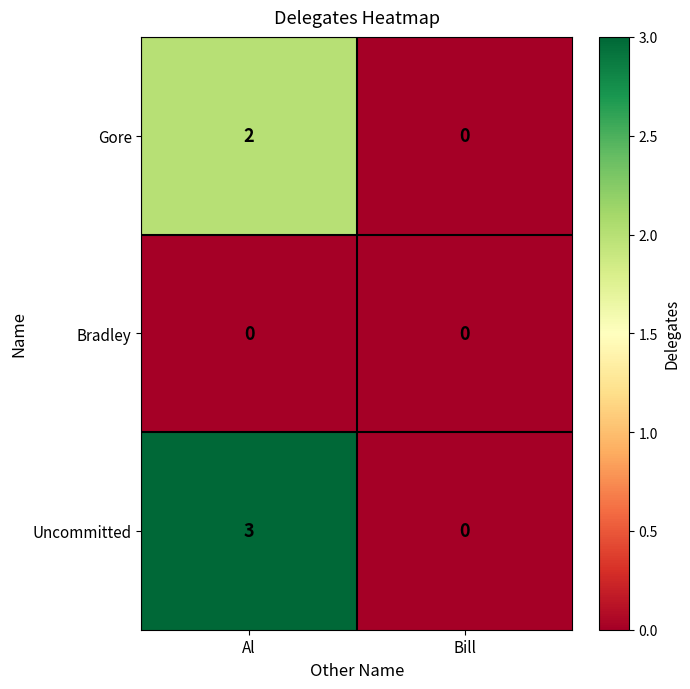

The Uncommitted series shows 3 at Al. True or false?

True